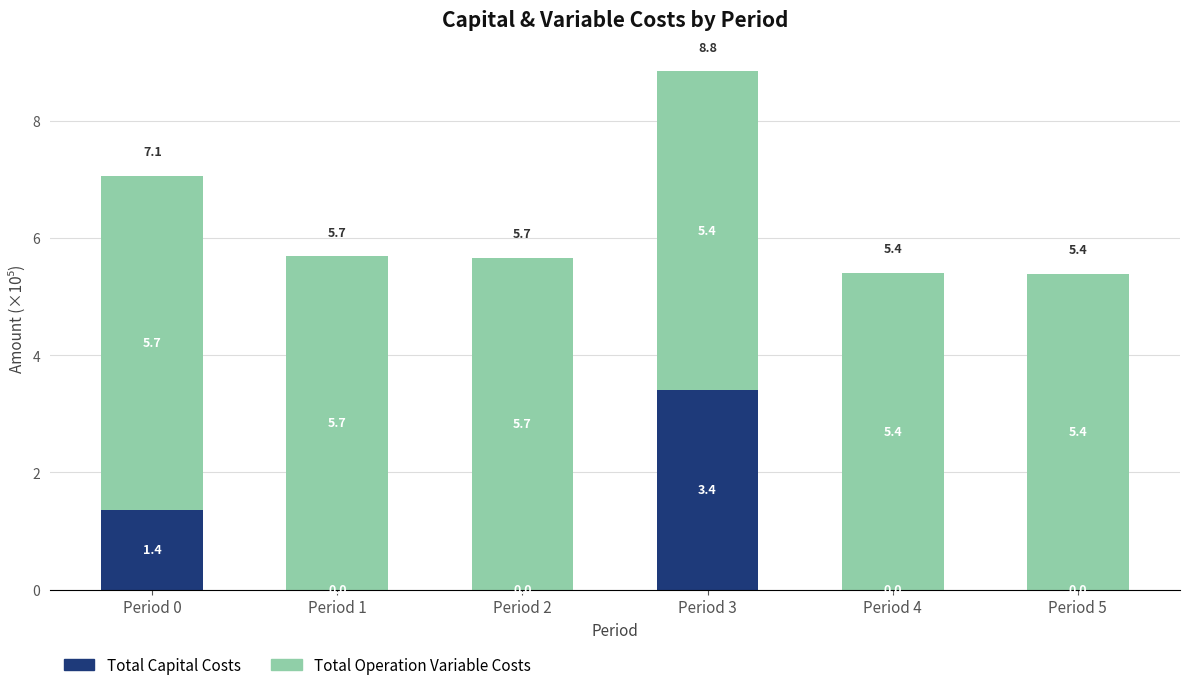

What is the total value across all series at Period 2?

5.7